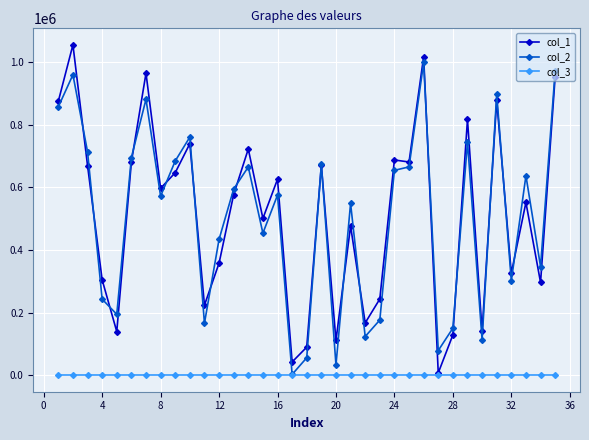

Rank the series by their maximum value, from highest to lowest.

col_1, col_2, col_3